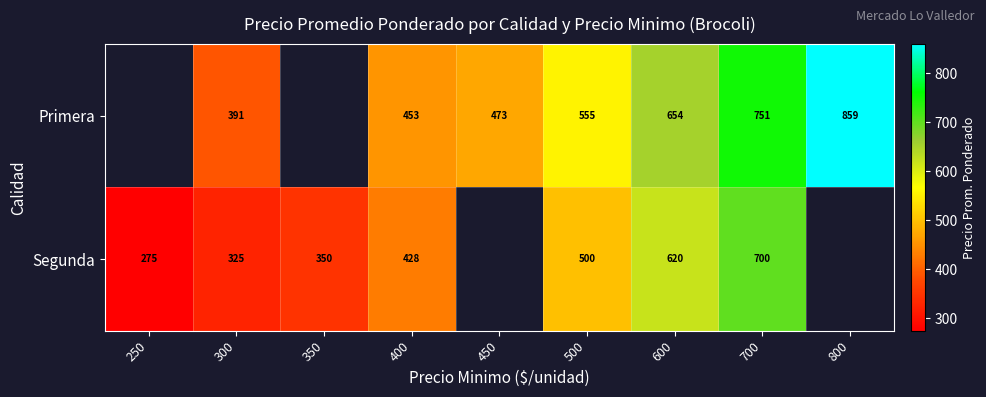

What is the total value across all series at 500?

1055